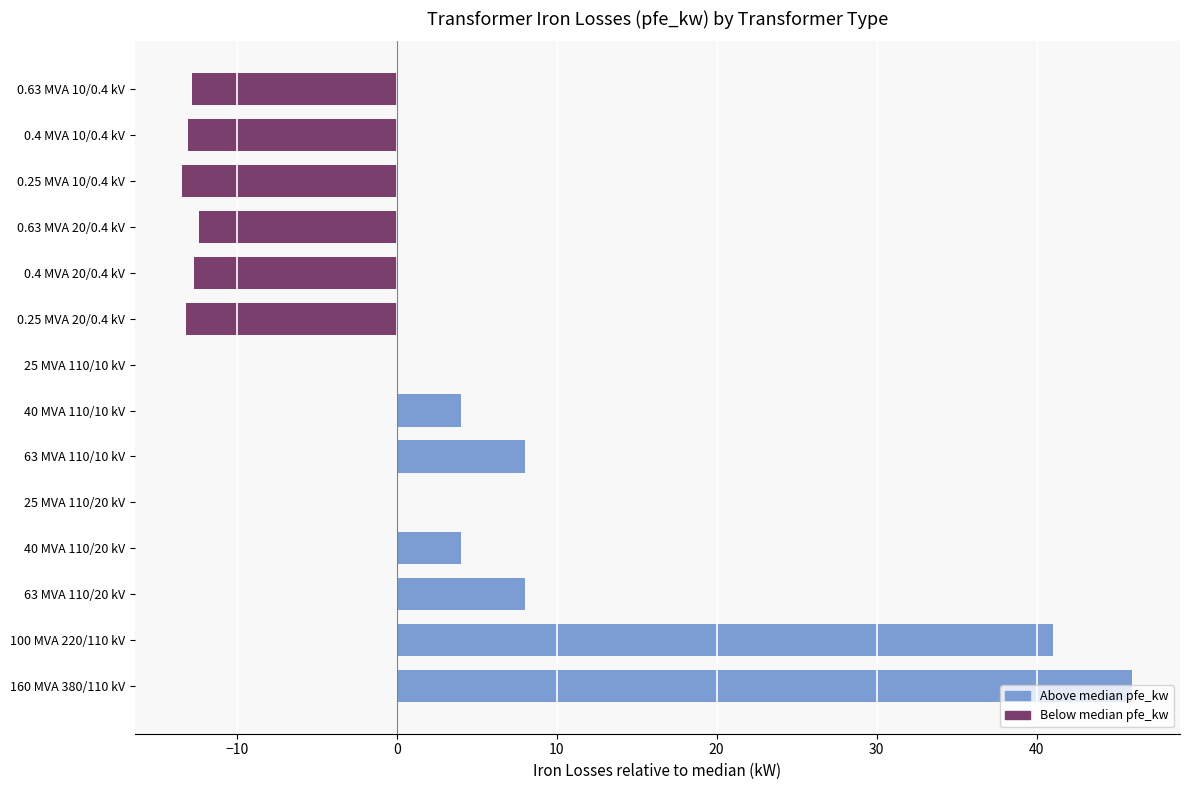

Count the number of categories in the chart.

14